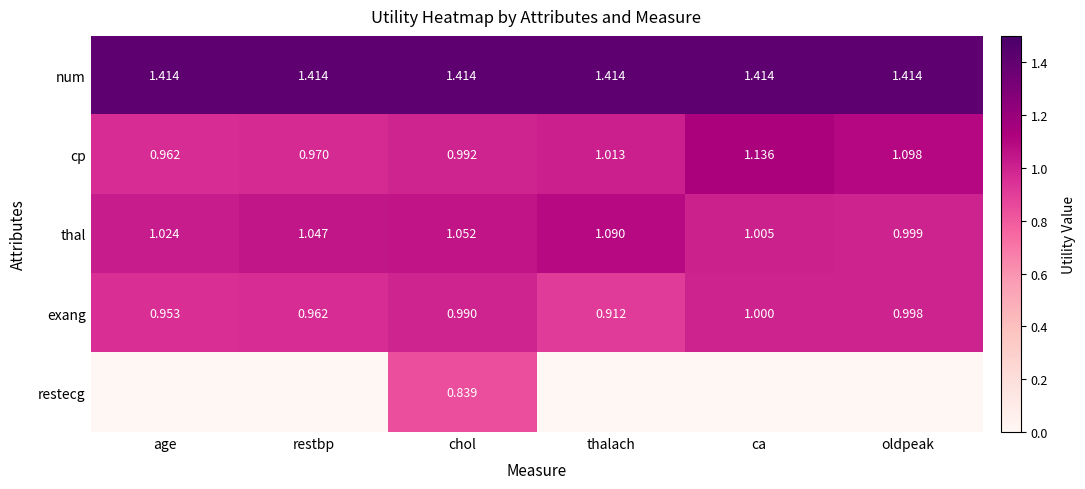

What is the minimum value for cp?

1.0